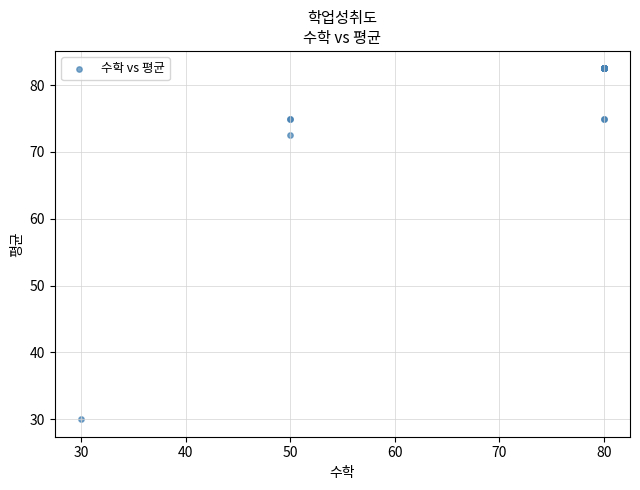

What Y value in the scatter plot is closest to 56?

72.5